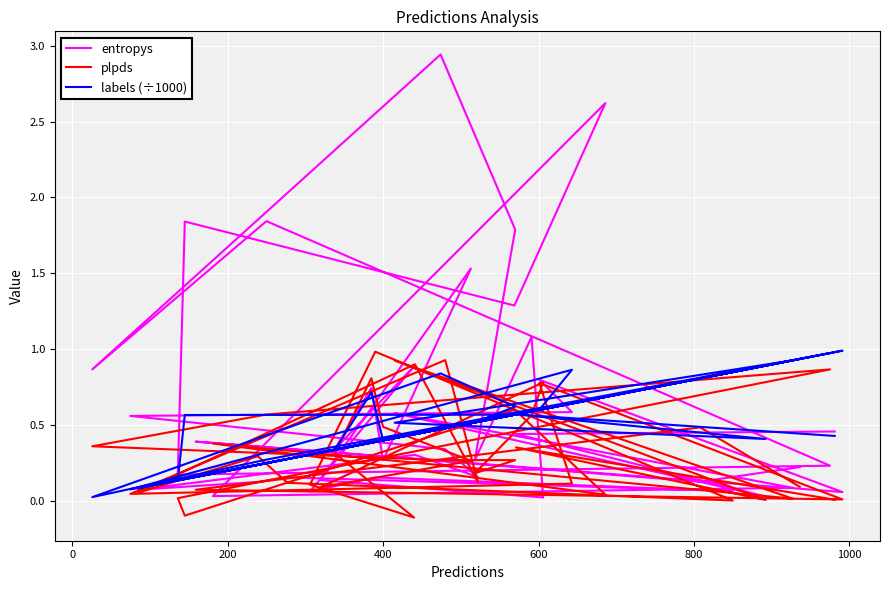

Rank the series by their average value, from lowest to highest.

plpds, labels (÷1000), entropys